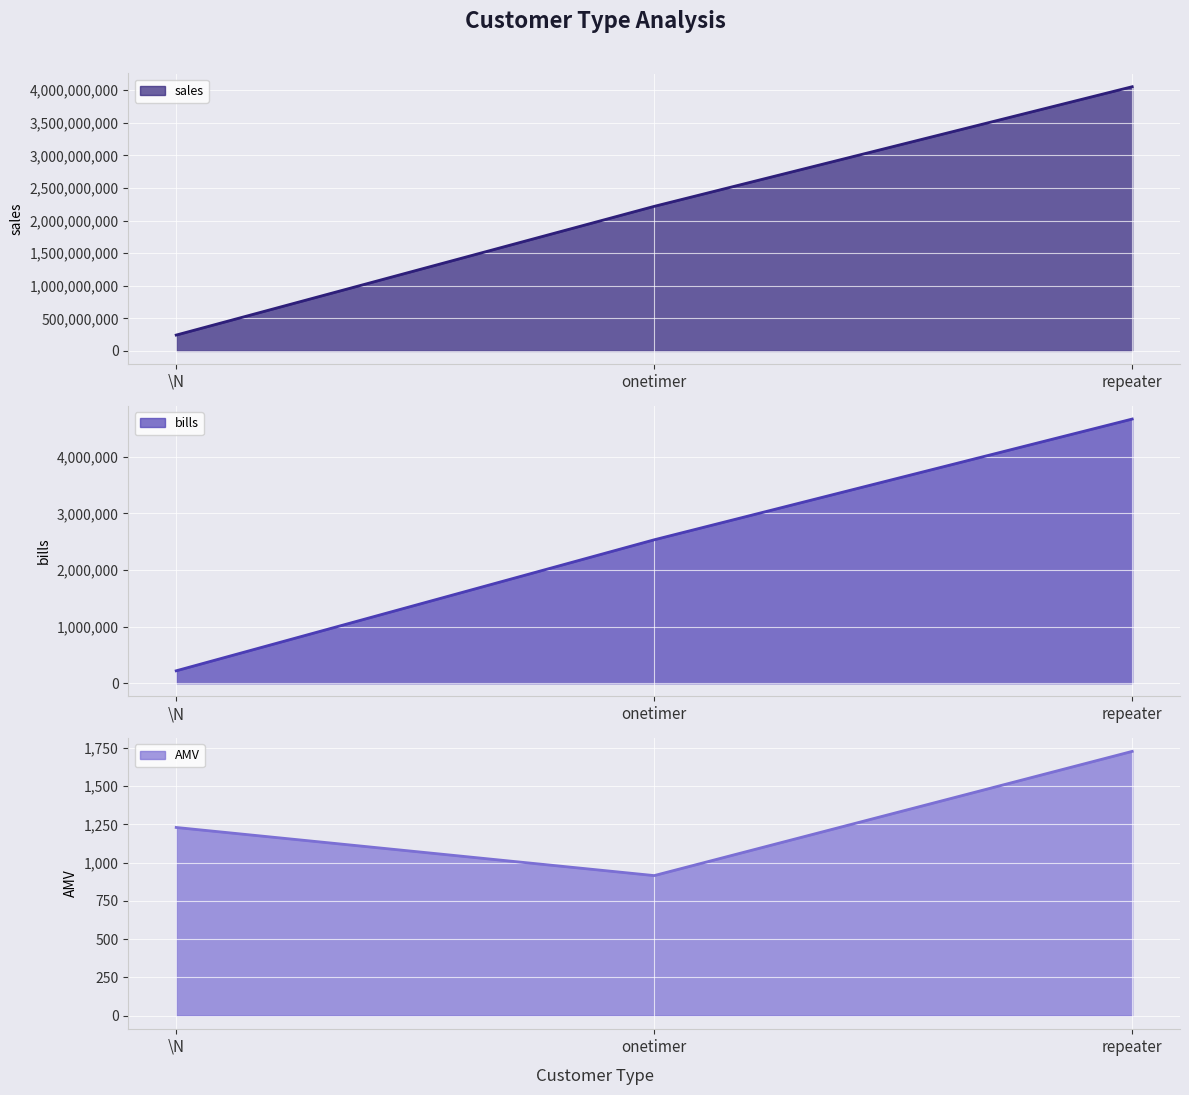

What is the maximum value for sales line?

4053344500.9